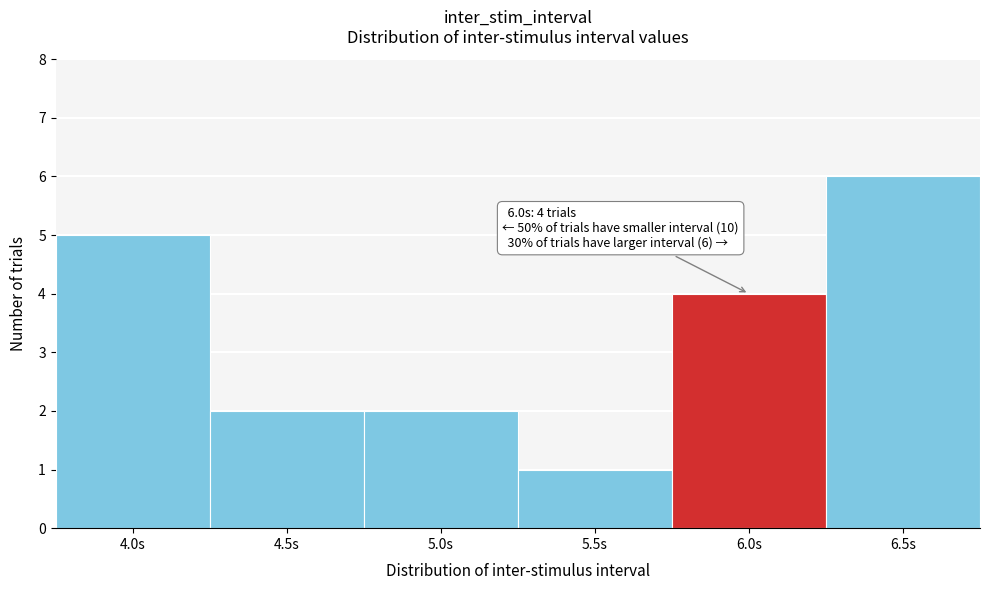

Reading right to left, what are all the values shown in this chart?

6	4	1	2	2	5